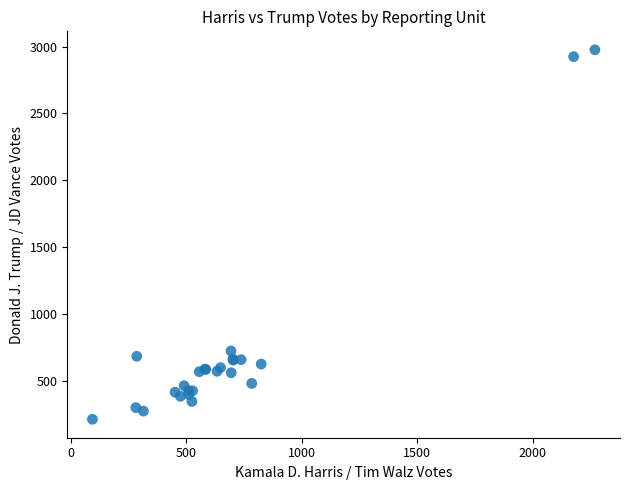

What Y value in the scatter plot is closest to 1594?

723